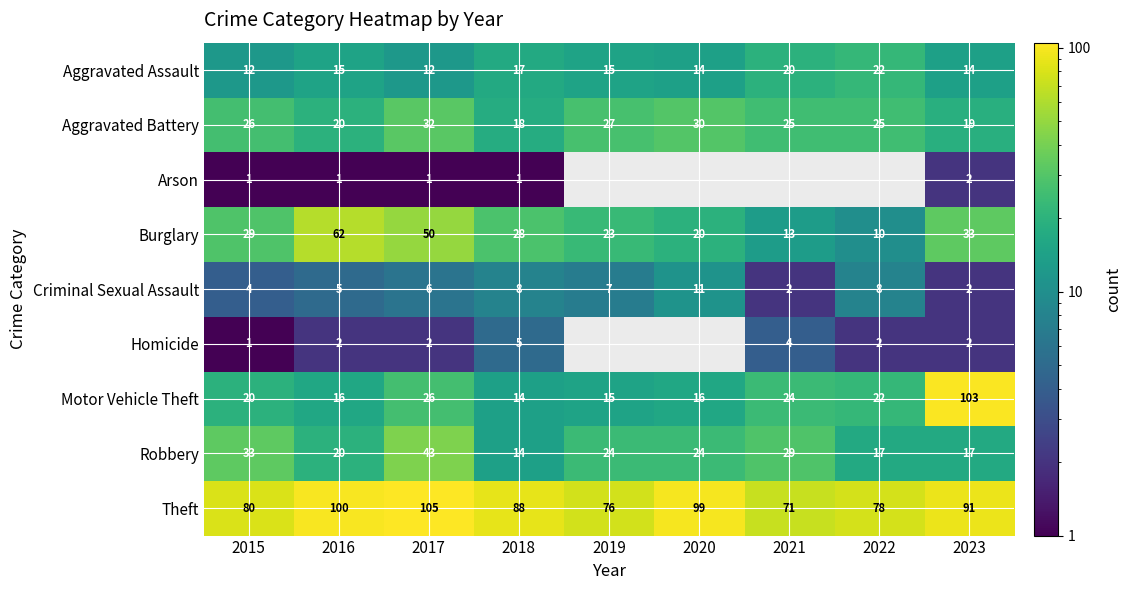

What is the lowest value of the Burglary series?

10.0